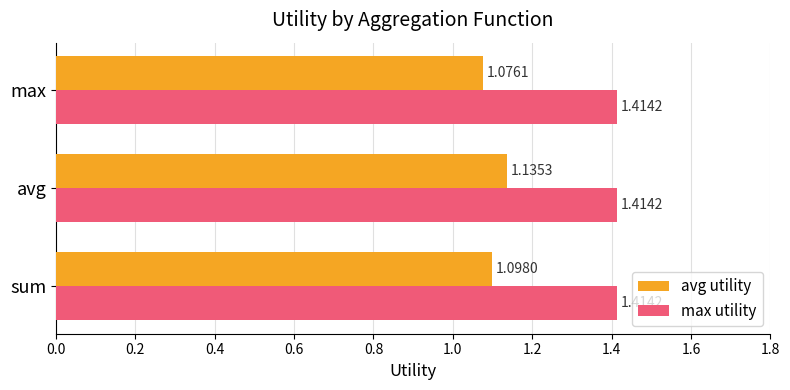

What is the sum of all avg utility values?

3.3